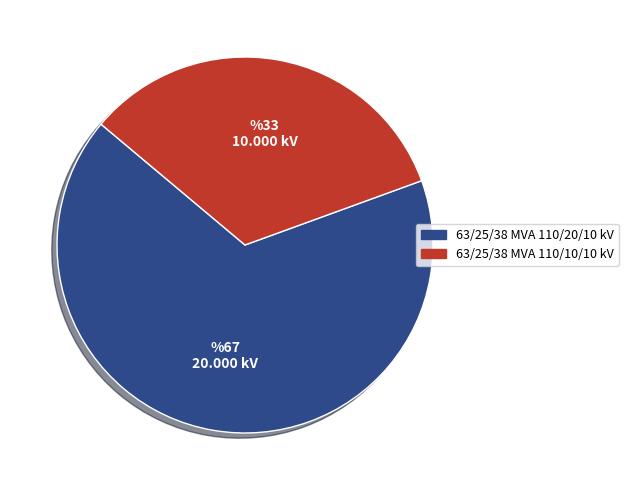

What is the majority slice?

63/25/38 MVA 110/20/10 kV